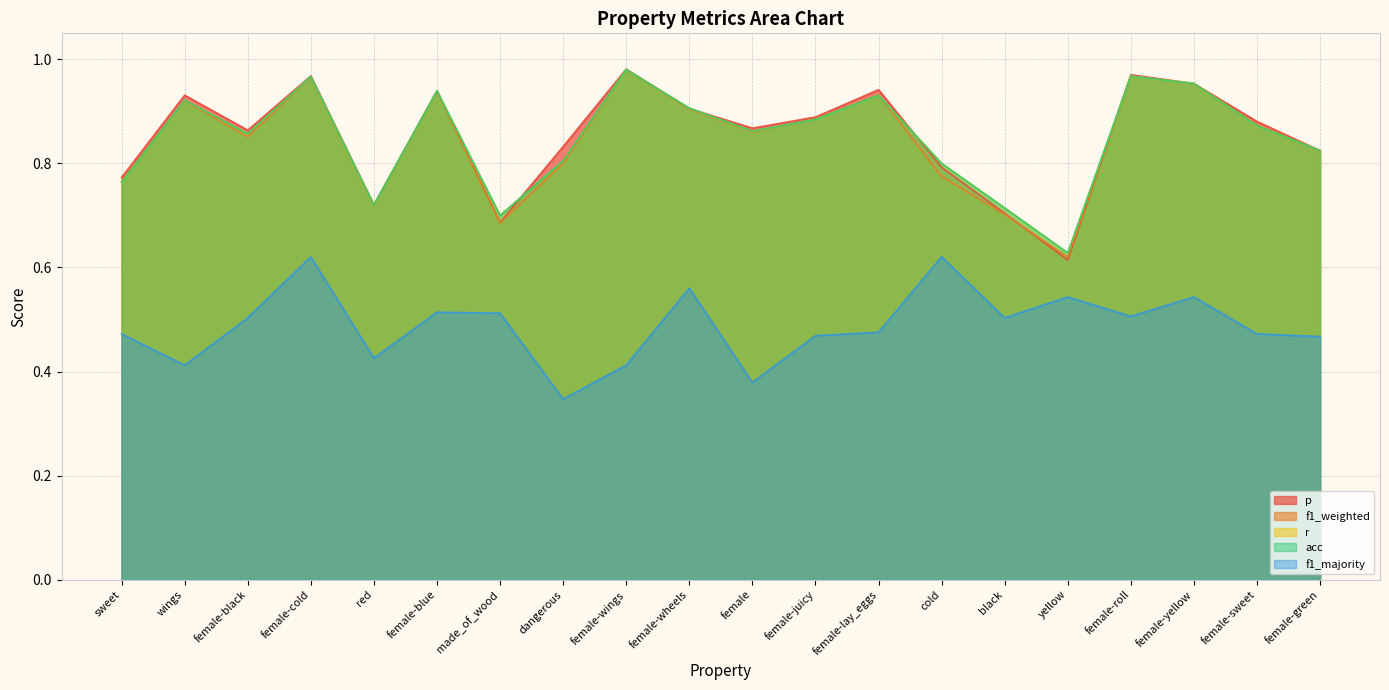

What is the difference between the second highest and second lowest values in the r series?

0.3